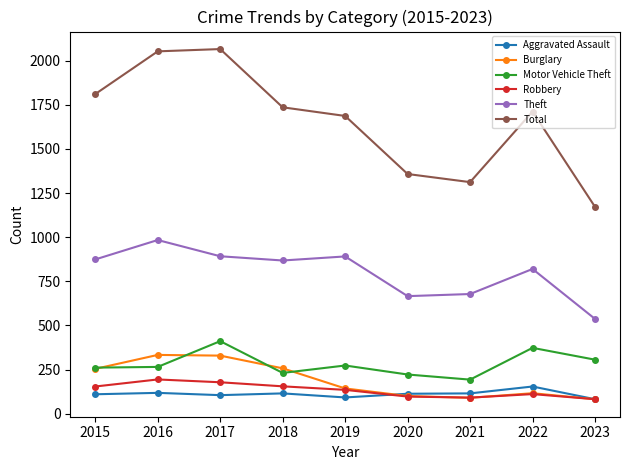

What is the sum of all Total values?

14907